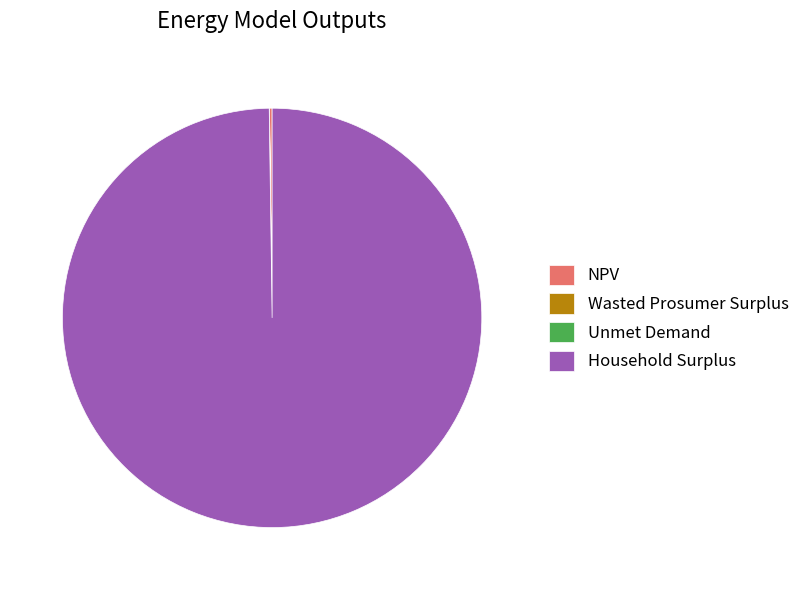

Which slice is the largest?

Household Surplus